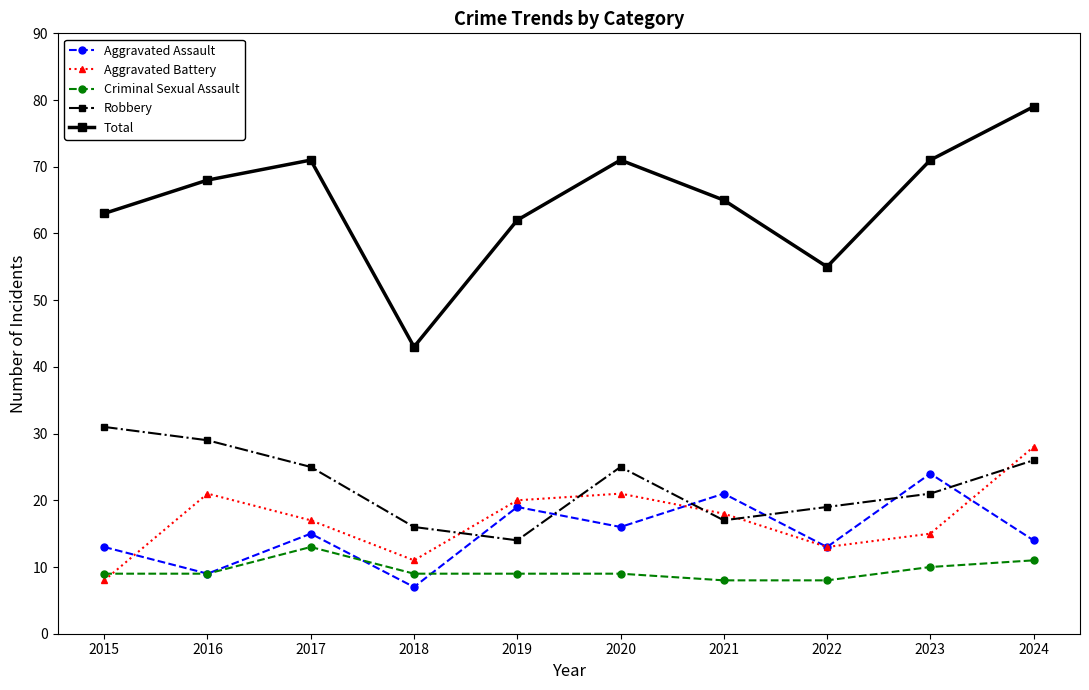

Which series changed the most between 2017 and 2022?

Total